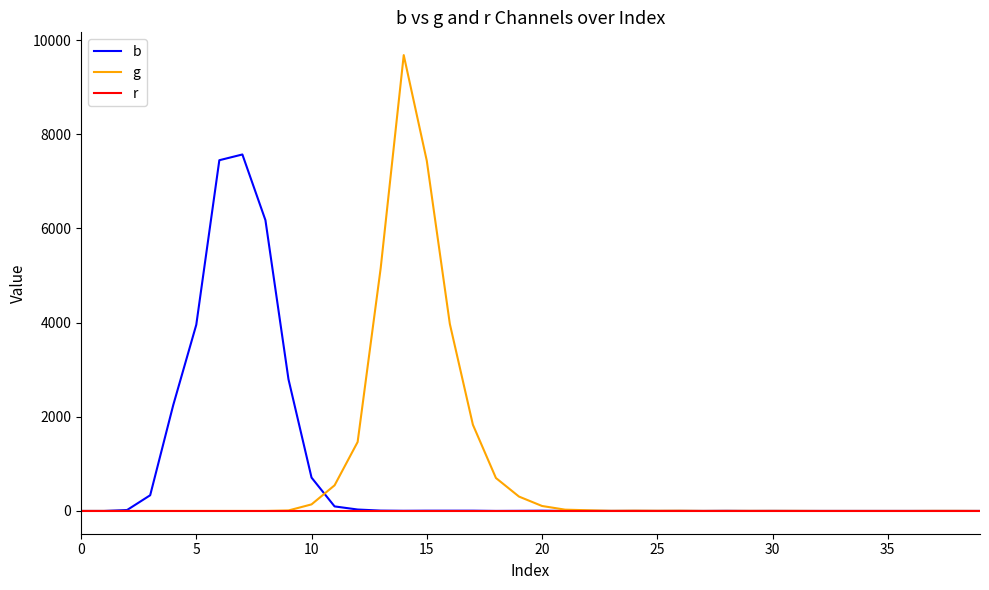

Which series has the widest spread of values?

g